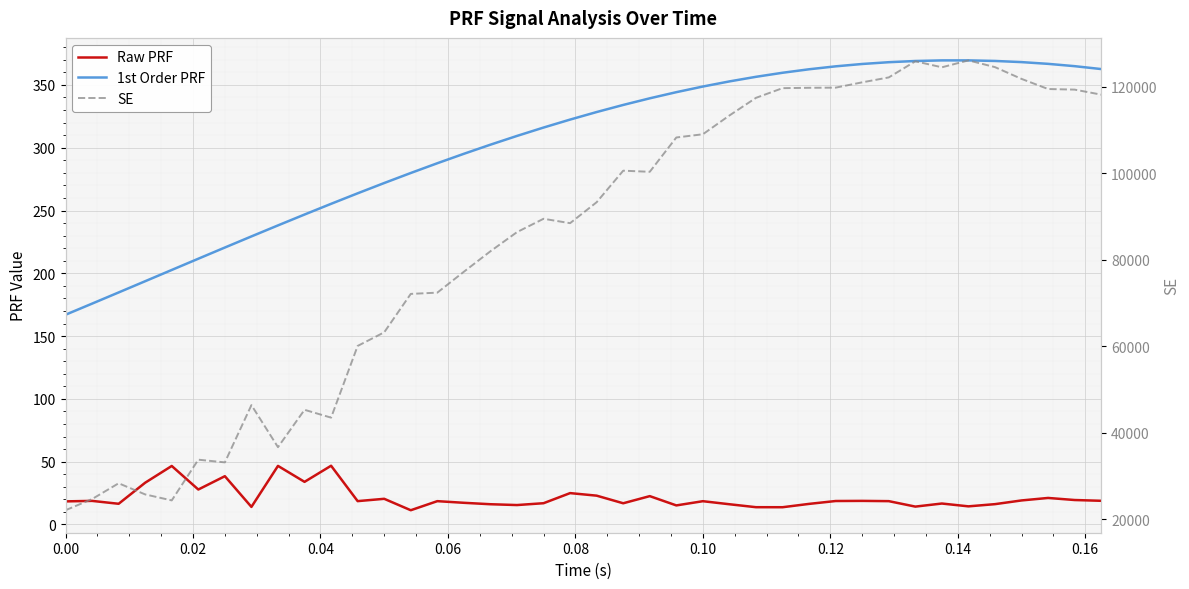

True or false: Raw PRF and 1st Order PRF cross at least once.

False